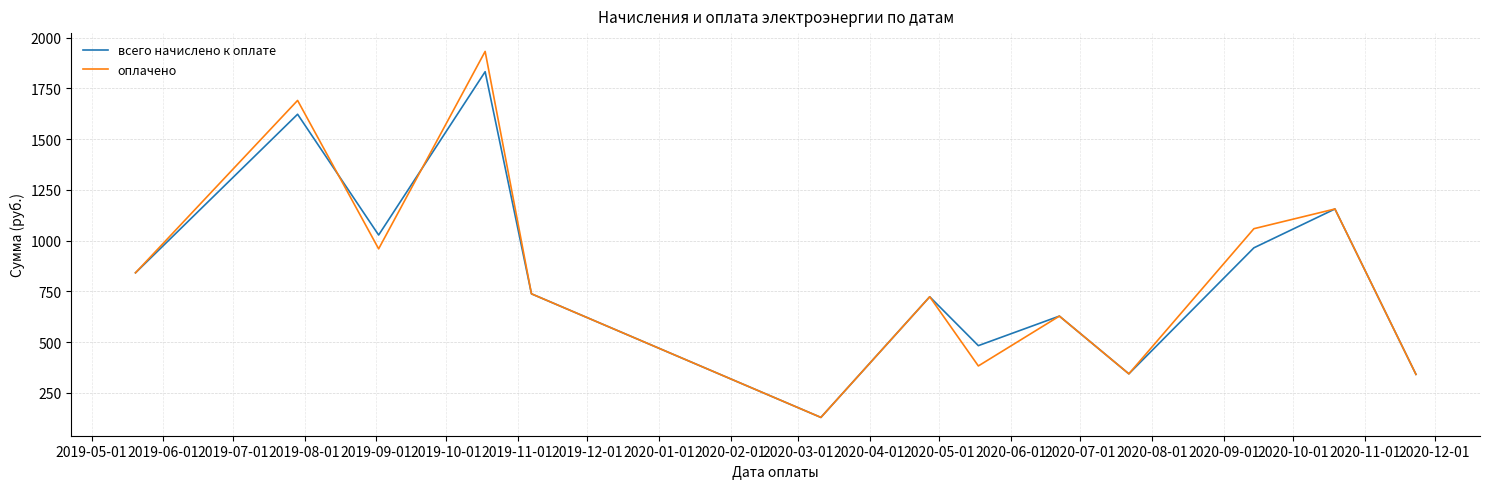

List the series in order of their peak value, highest first.

оплачено, всего начислено к оплате